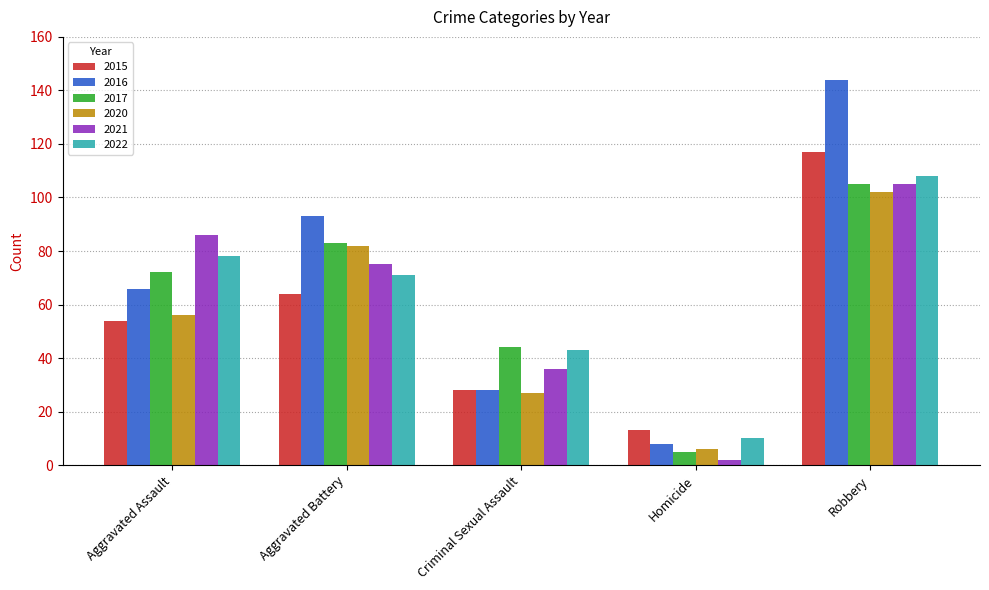

Are the bars horizontal?

No